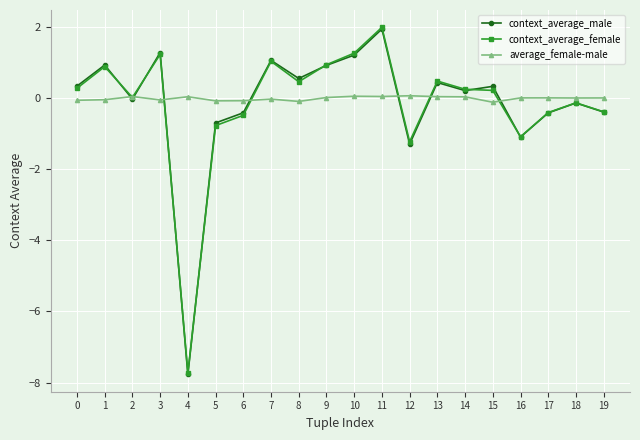

Count the number of data series in this chart.

3